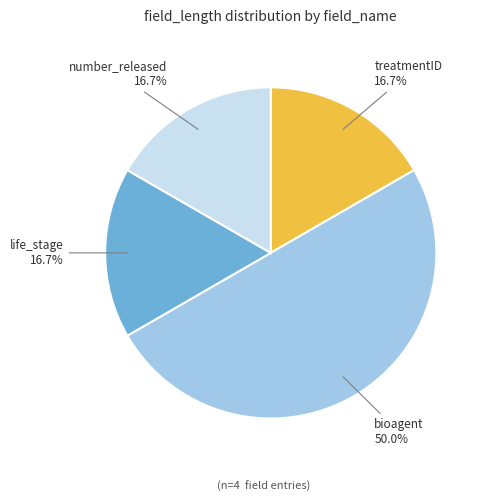

To the nearest percent, what is the average slice percentage?

25%